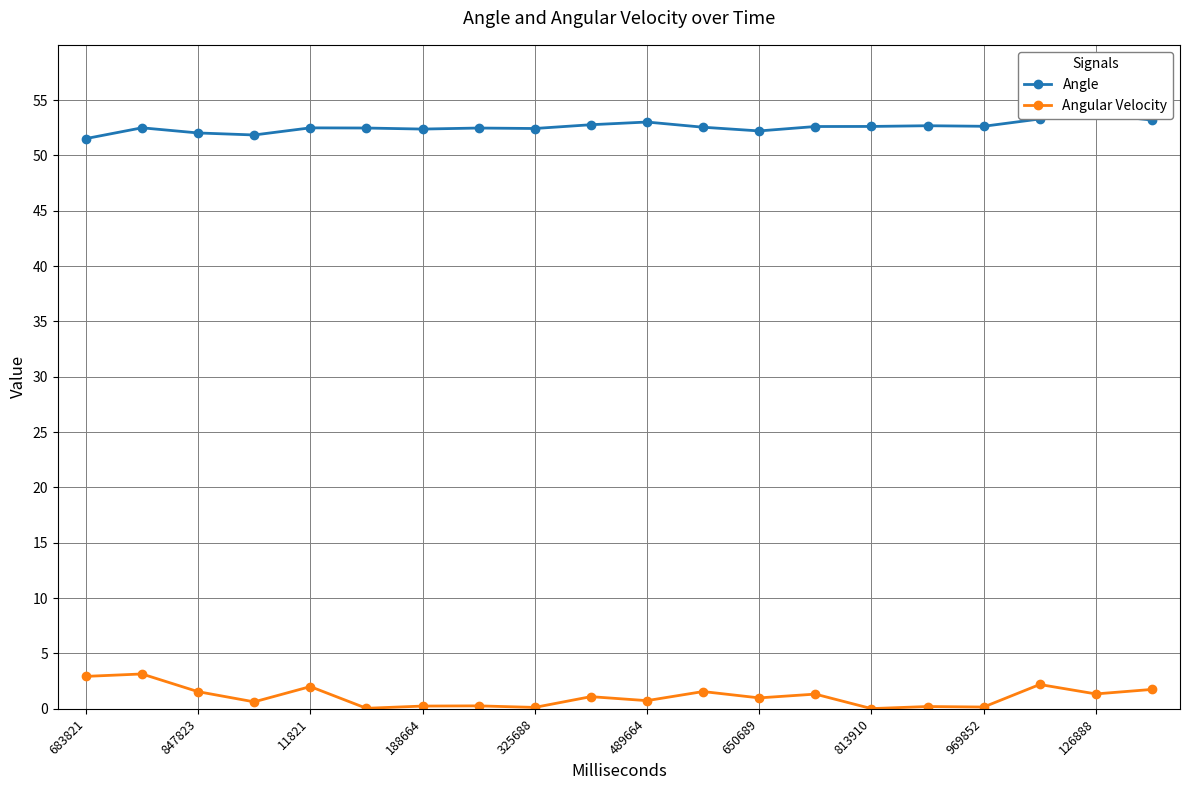

True or false: Angle and Angular Velocity cross at least once.

False